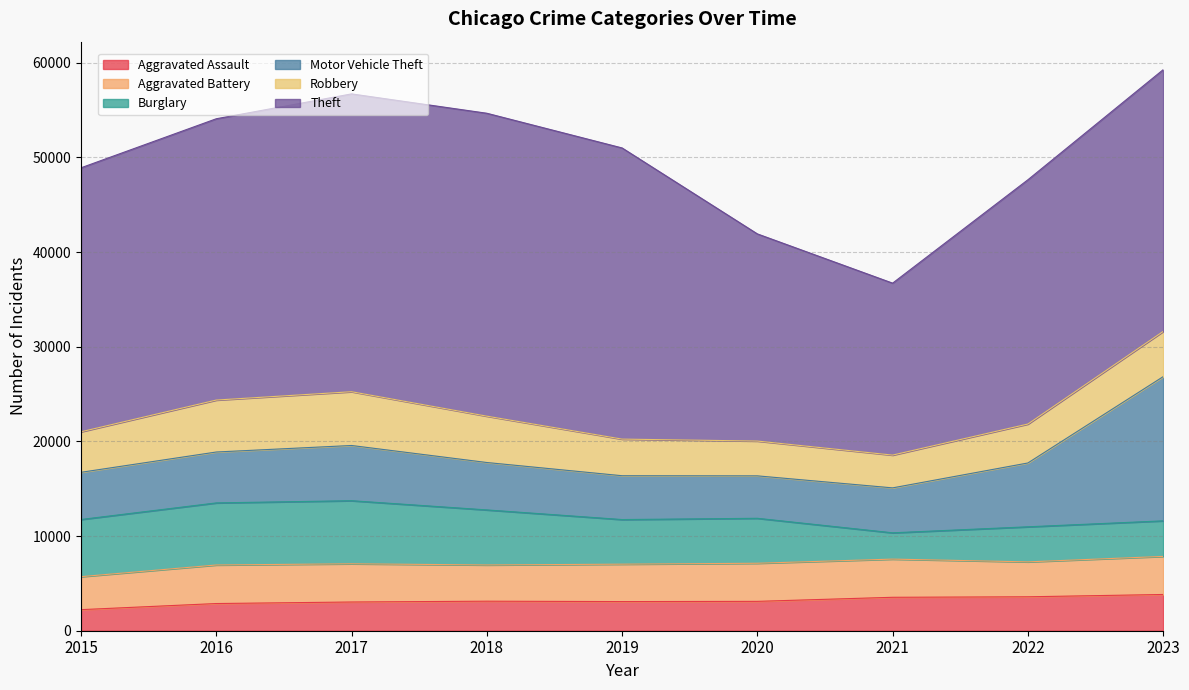

How many values in the Motor Vehicle Theft series exceed 5009?

4